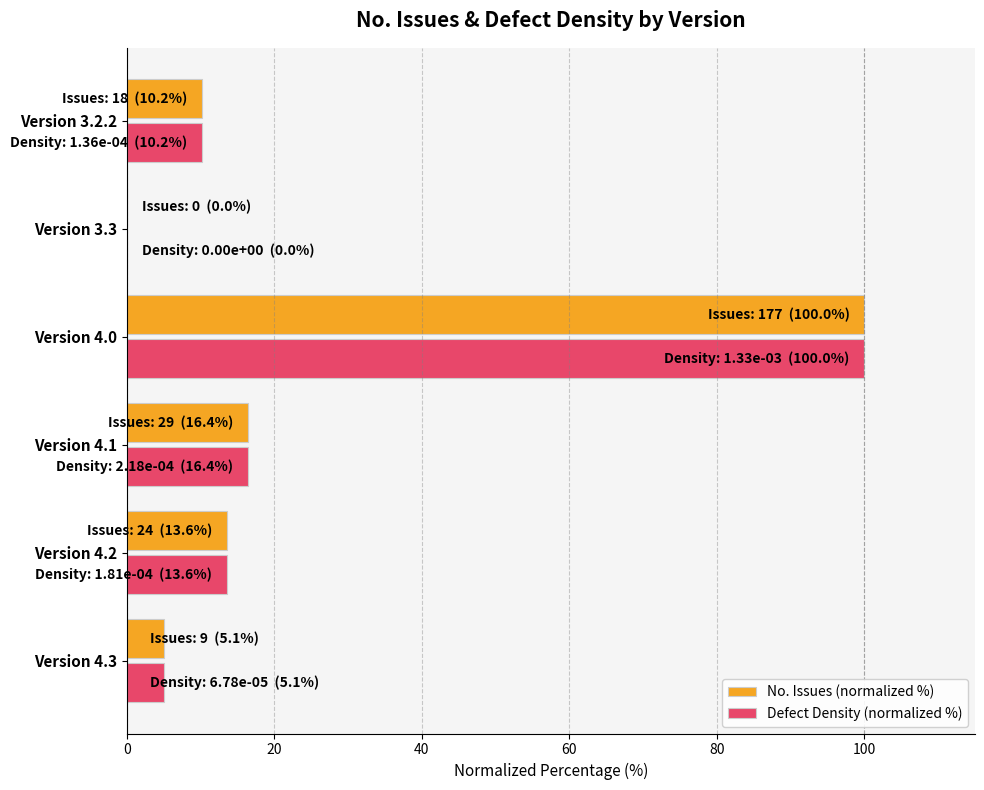

What is the sum of all Defect Density (normalized %) values?

145.2